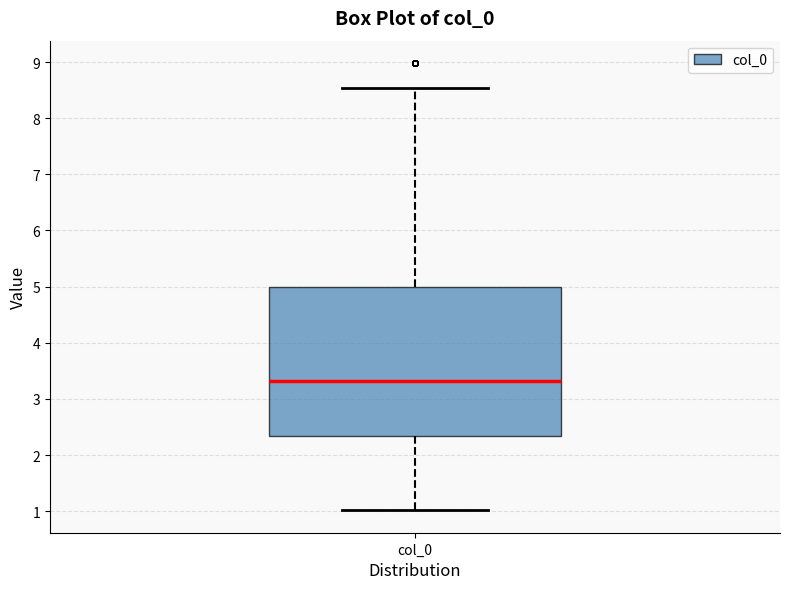

Transcribe this box plot: give where the median line is, the range the box spans, and where the two whiskers end, as read against the y-axis. The values are not printed on the chart, so give them approximately, as read against the axis.

median 3.3, box 2.3 to 5.0, whiskers 1.0 to 8.5